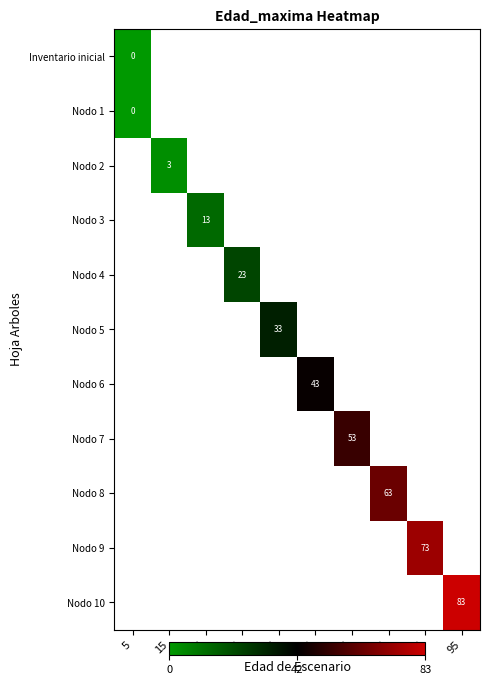

Between 25 and 65, which is larger?

65